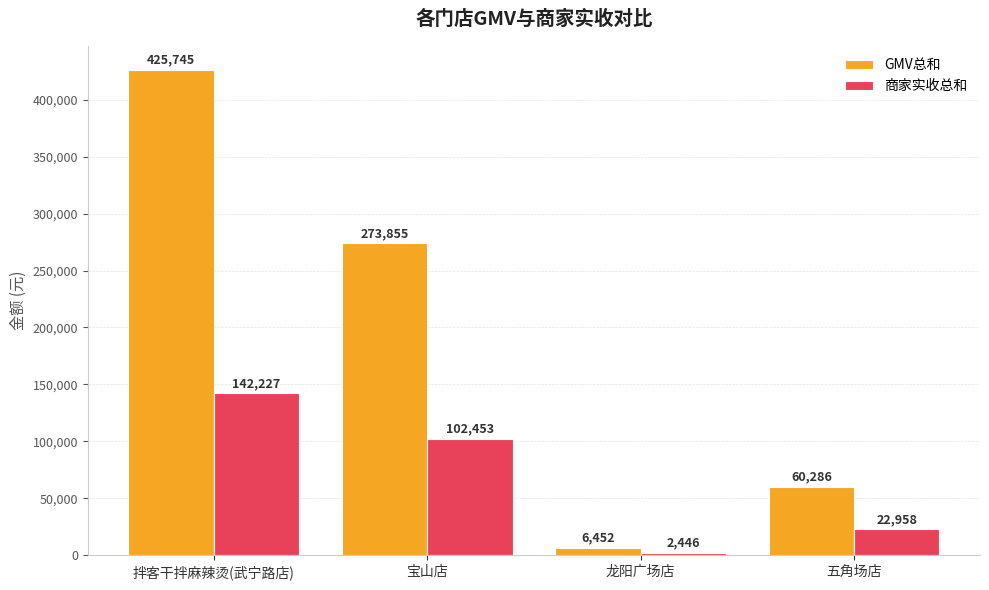

At which label is GMV总和 closest to 216098?

宝山店